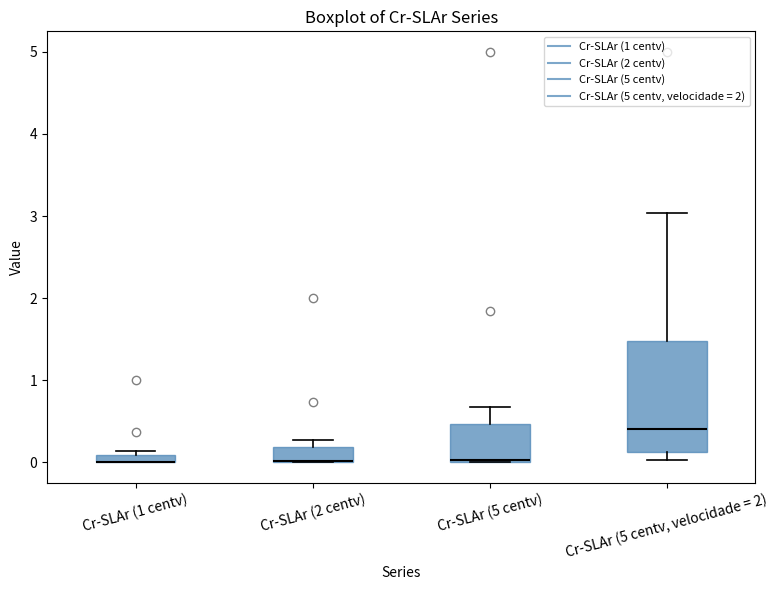

Where does the upper whisker of the box for Cr-SLAr (5 centv) end on the y-axis? The values are not printed on the chart, so give them approximately, as read against the axis.

0.7